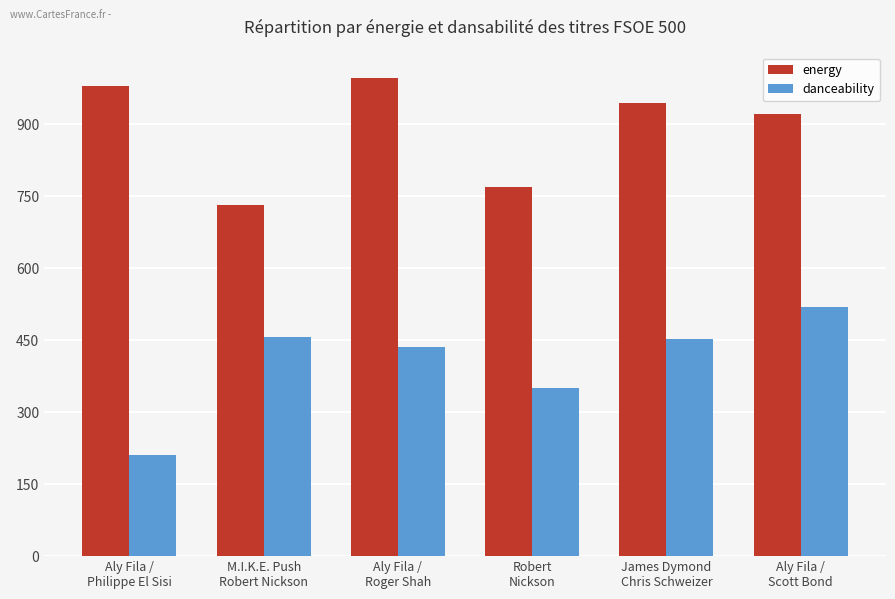

At which category does the chart reach its minimum across all series?

Aly Fila /
Philippe El Sisi